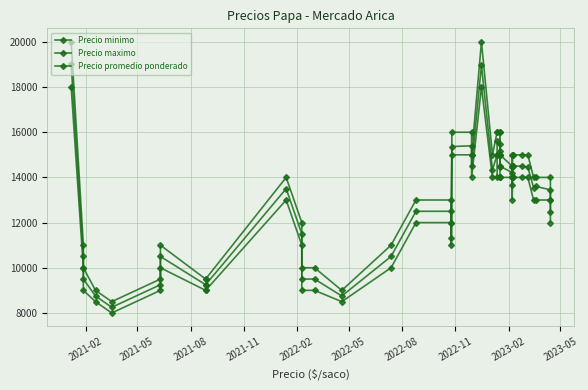

What are all the series names shown in the legend?

Precio minimo, Precio maximo, Precio promedio ponderado